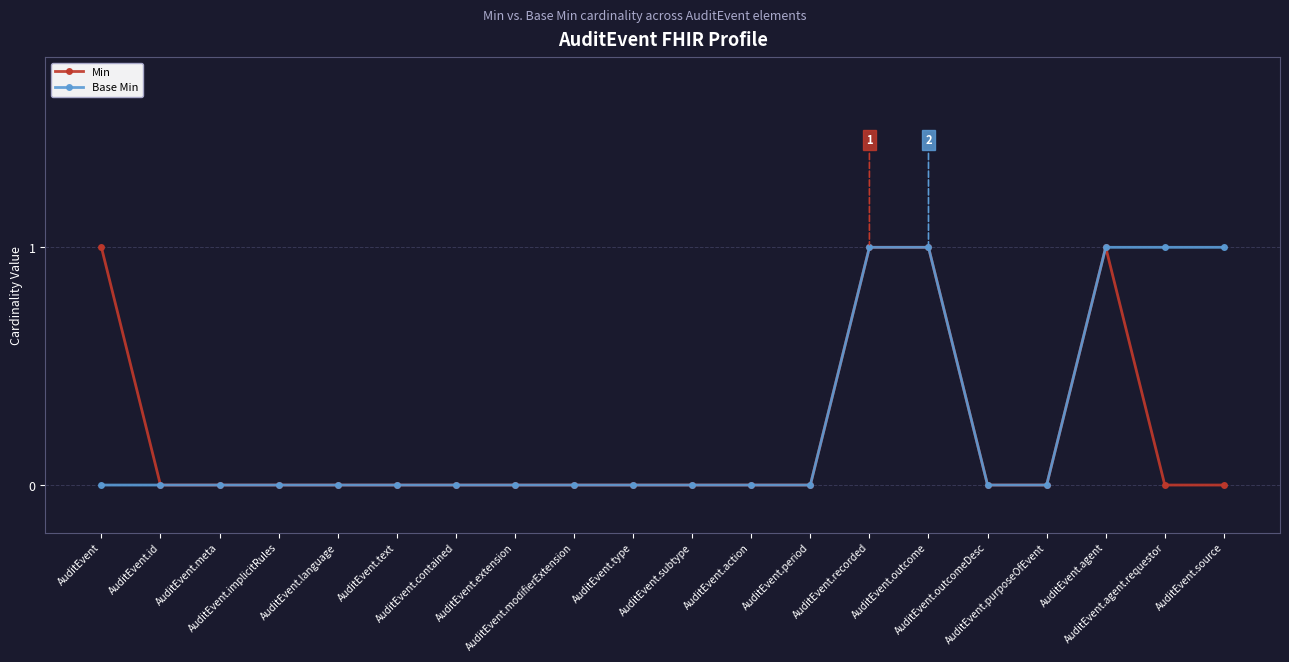

True or false: Min has more than 0 interior local peaks.

True